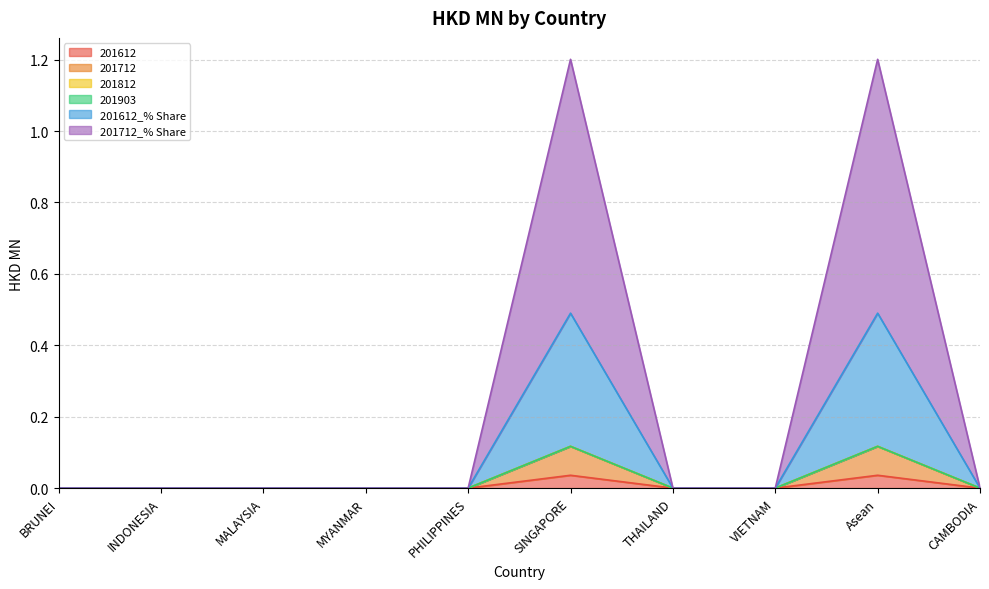

Which series has the largest range (max minus min)?

201712_% Share